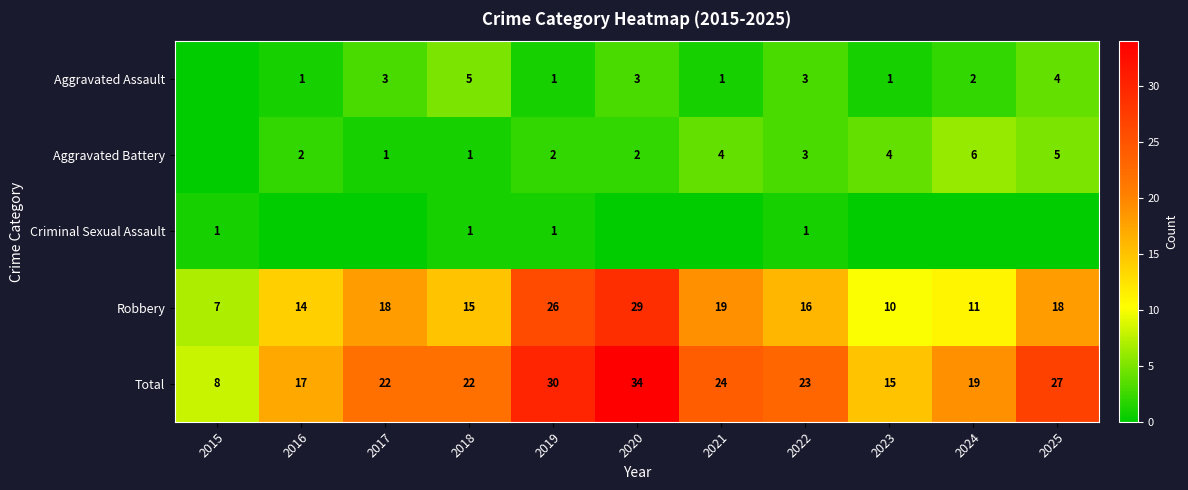

At which label does Robbery reach its minimum?

2015